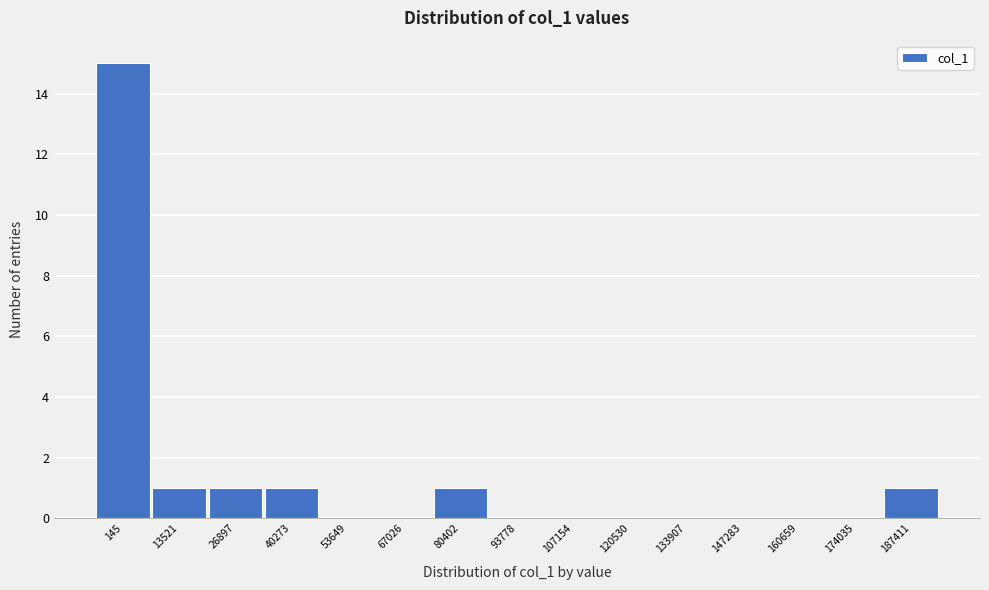

Reading right to left, list all the values displayed in this chart.

187411=1	174035=0	160659=0	147283=0	133907=0	120530=0	107154=0	93778=0	80402=1	67026=0	53649=0	40273=1	26897=1	13521=1	145=15